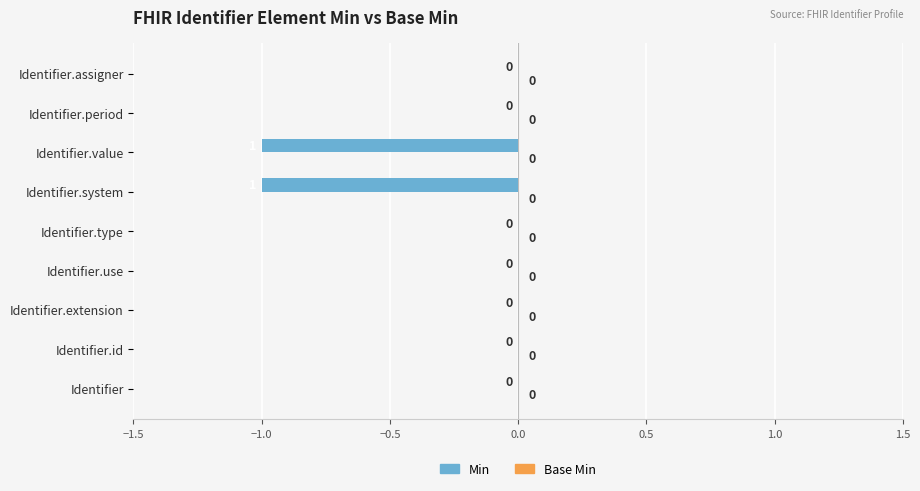

True or false: the data shows 0 at Identifier.type.

True